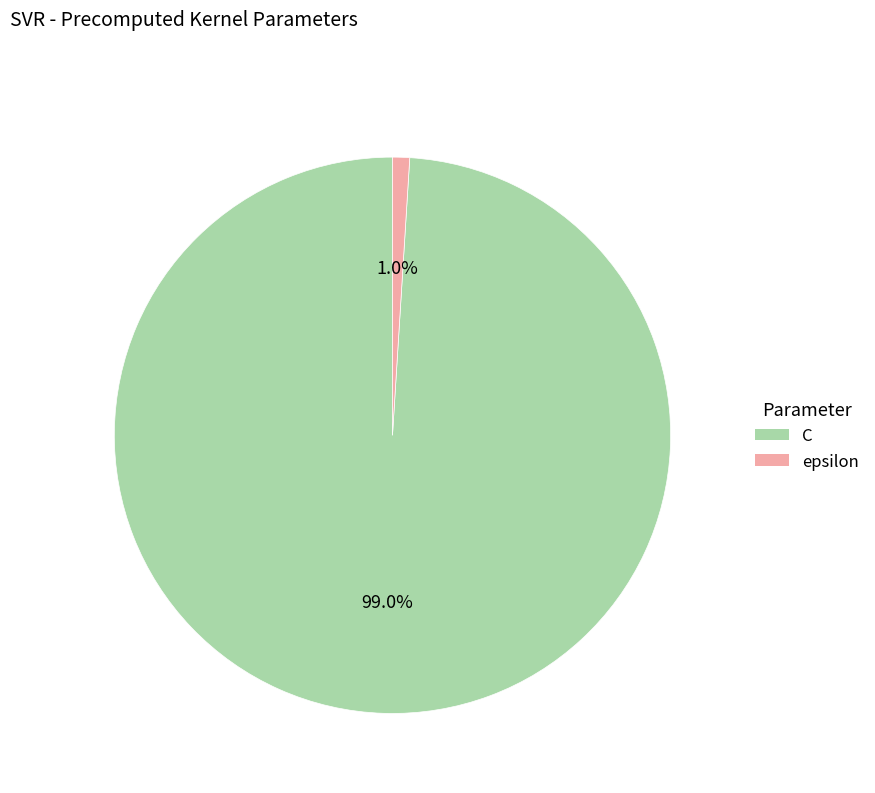

Between C and epsilon, which is larger?

C